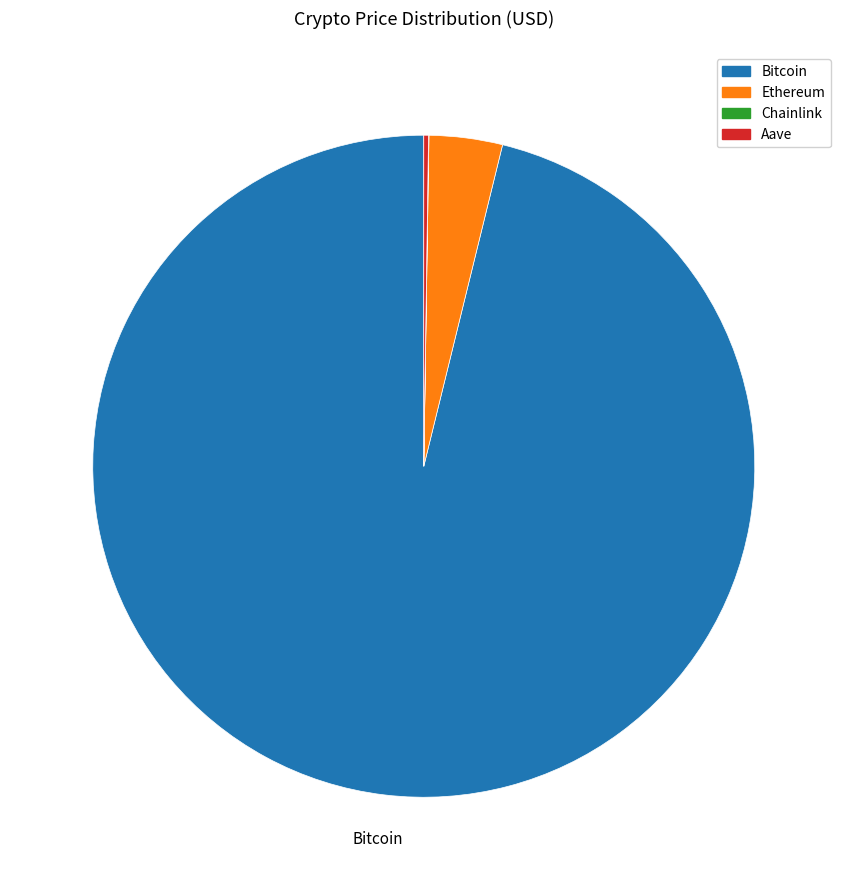

True or false: Bitcoin accounts for 96% of the total.

True